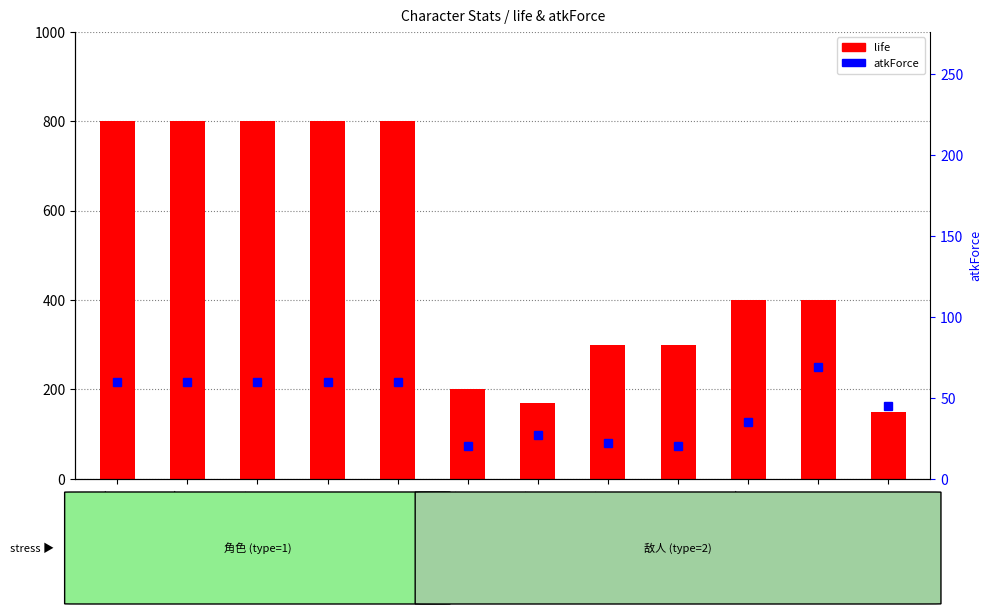

What is the sum of the atkForce values at dfsa and 魔法师?

95